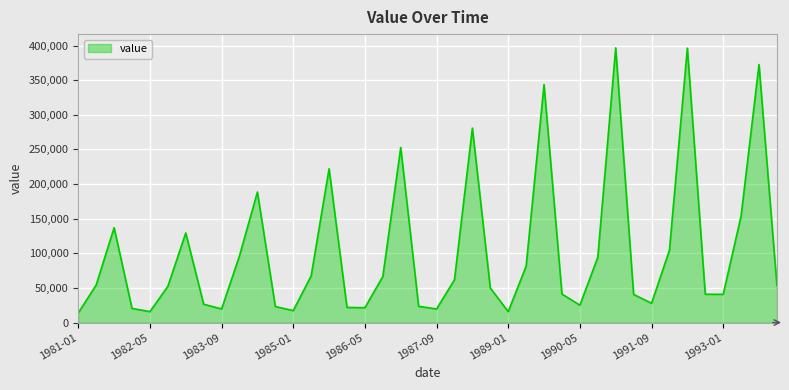

What is the sum of all values?

4110569